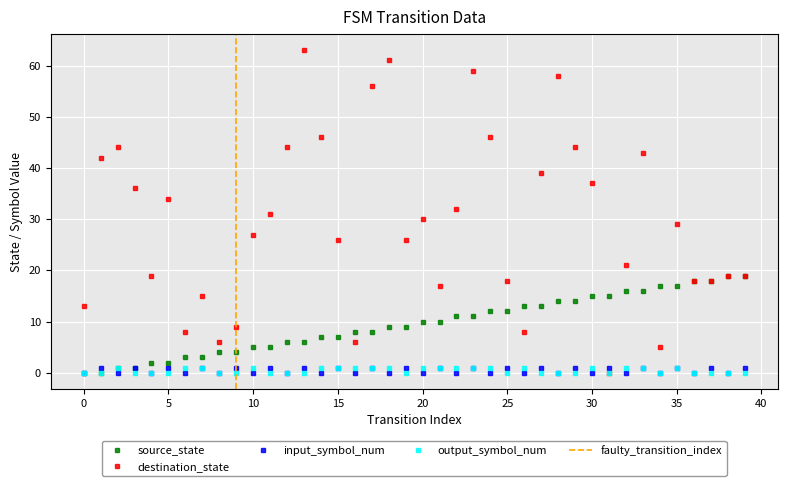

Is it true that output_symbol_num equals -1 at 37?

False